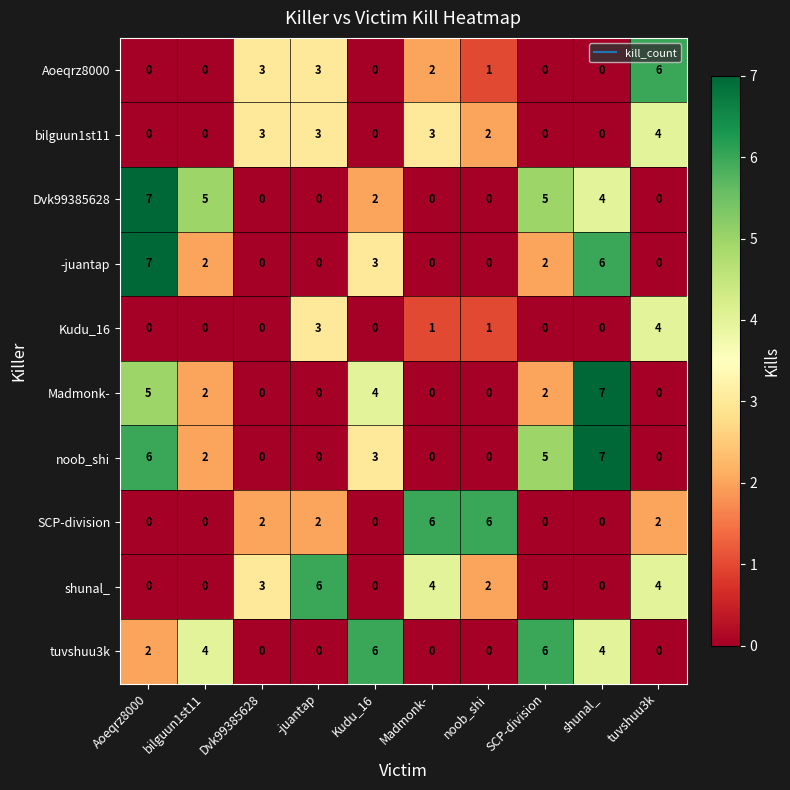

What is the spread (max minus min) of values at -juantap?

6